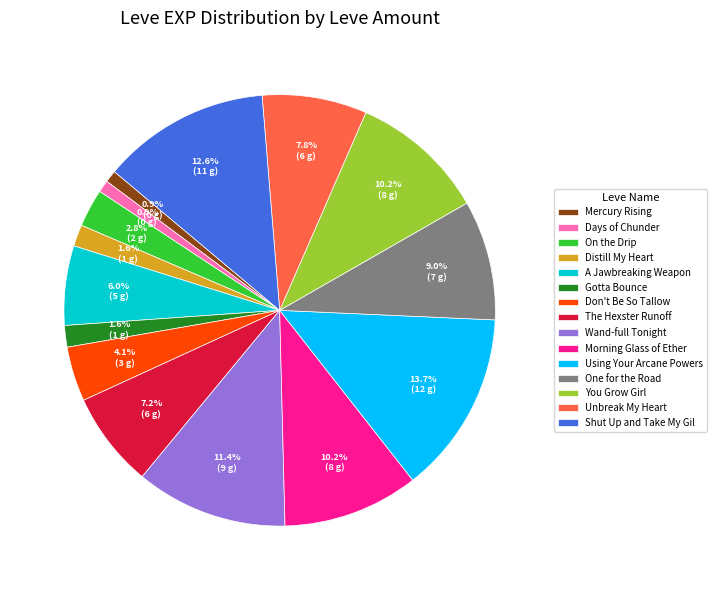

Is the sum of Days of Chunder and Wand-full Tonight greater than half?

No